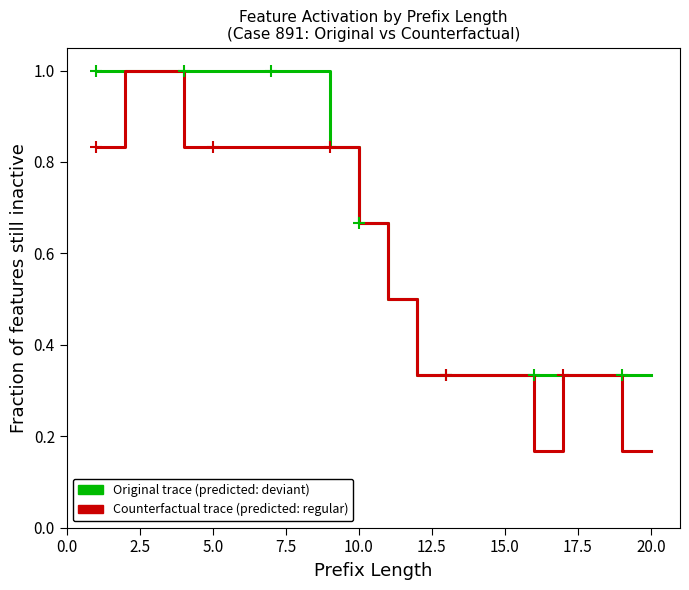

What is the maximum value shown in the chart?

1.0